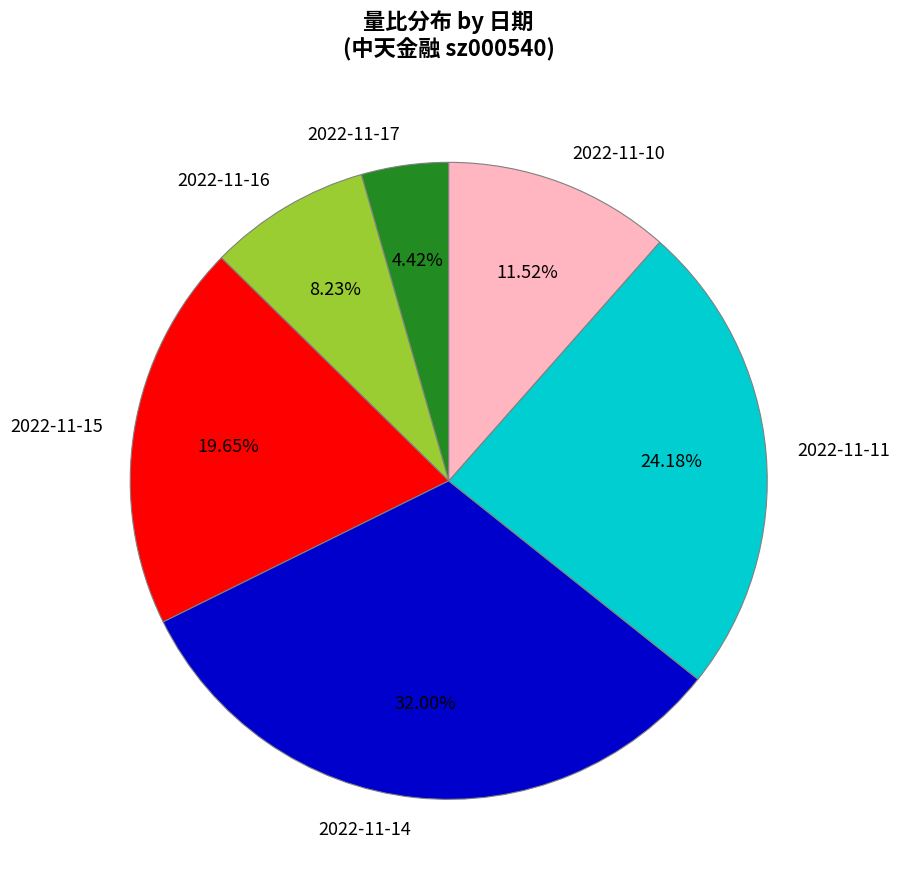

True or false: 2022-11-10 accounts for 12% of the total.

True